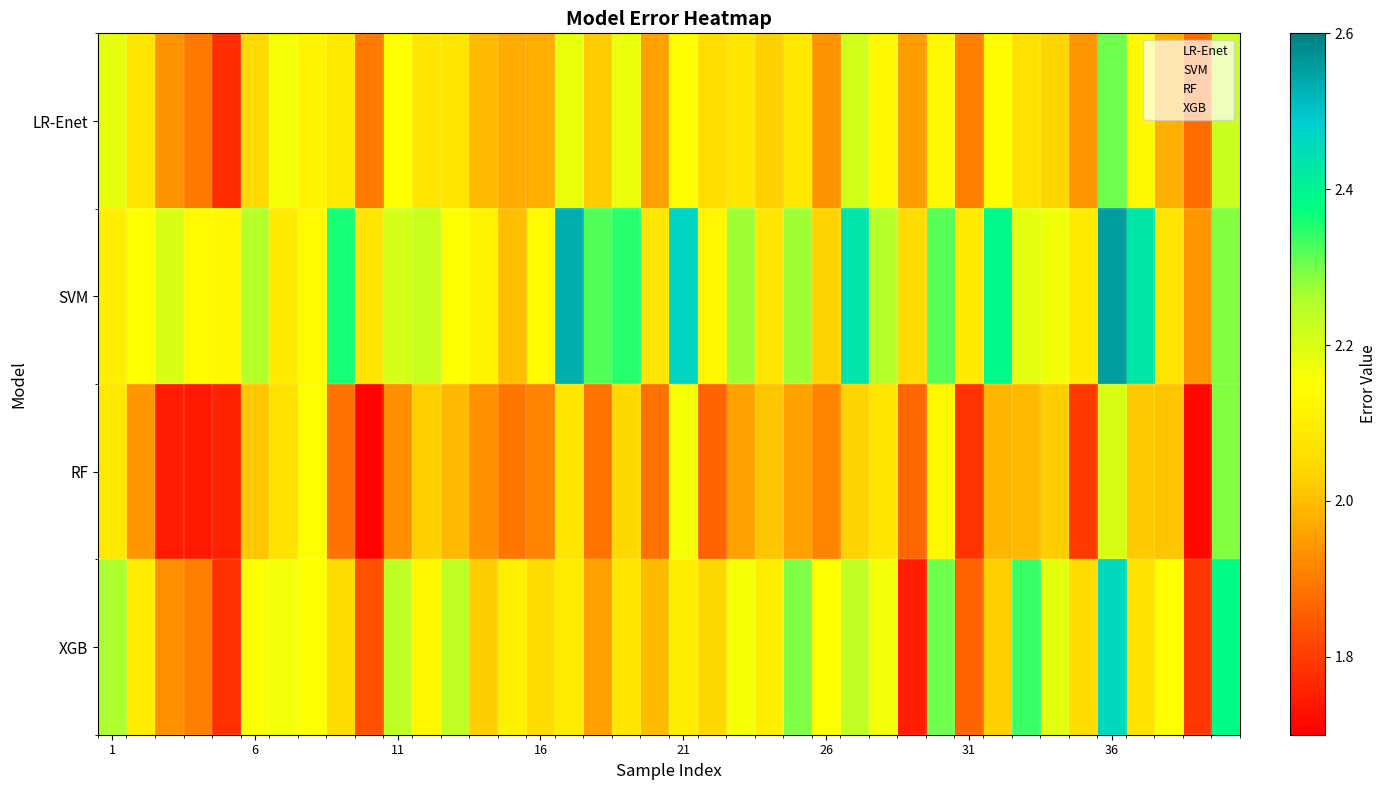

What is the greatest value displayed?

2.6